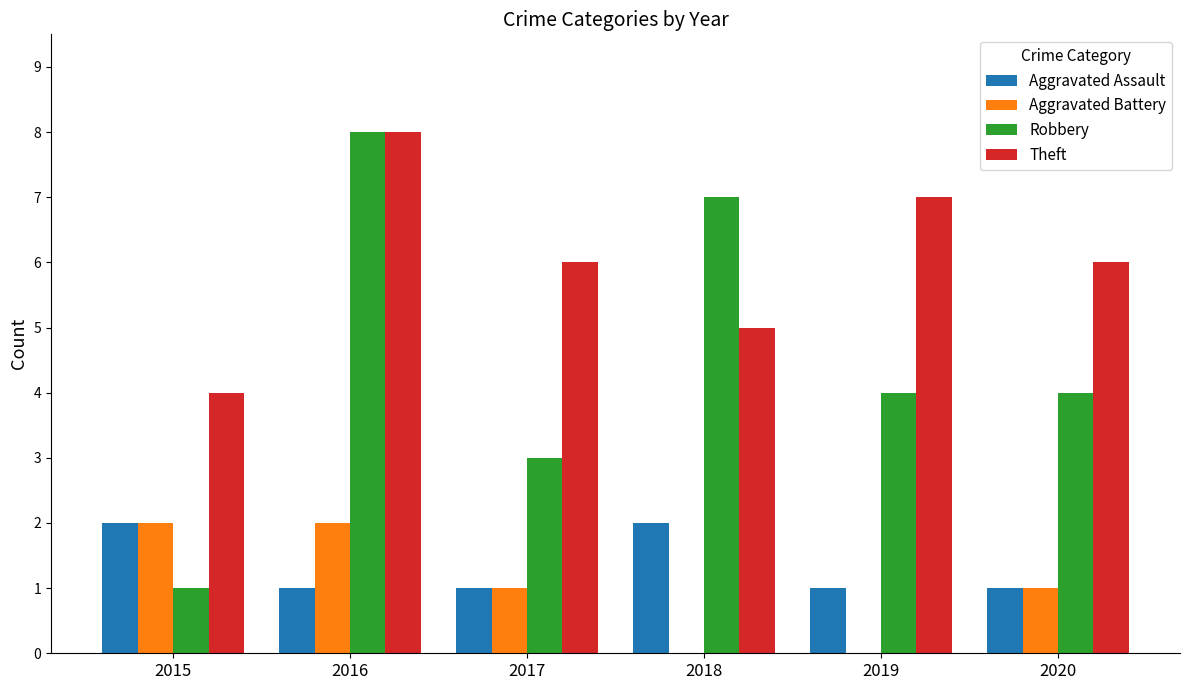

What is the highest value of the Aggravated Assault series?

2